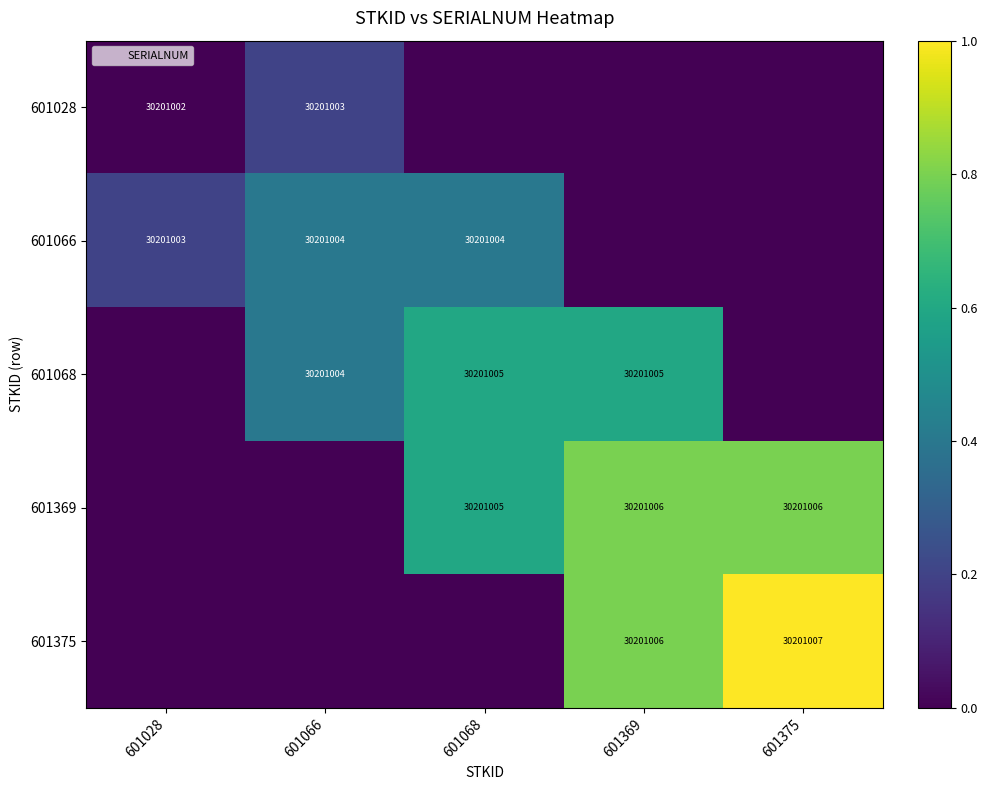

At which category is the sum across all series the highest?

601369